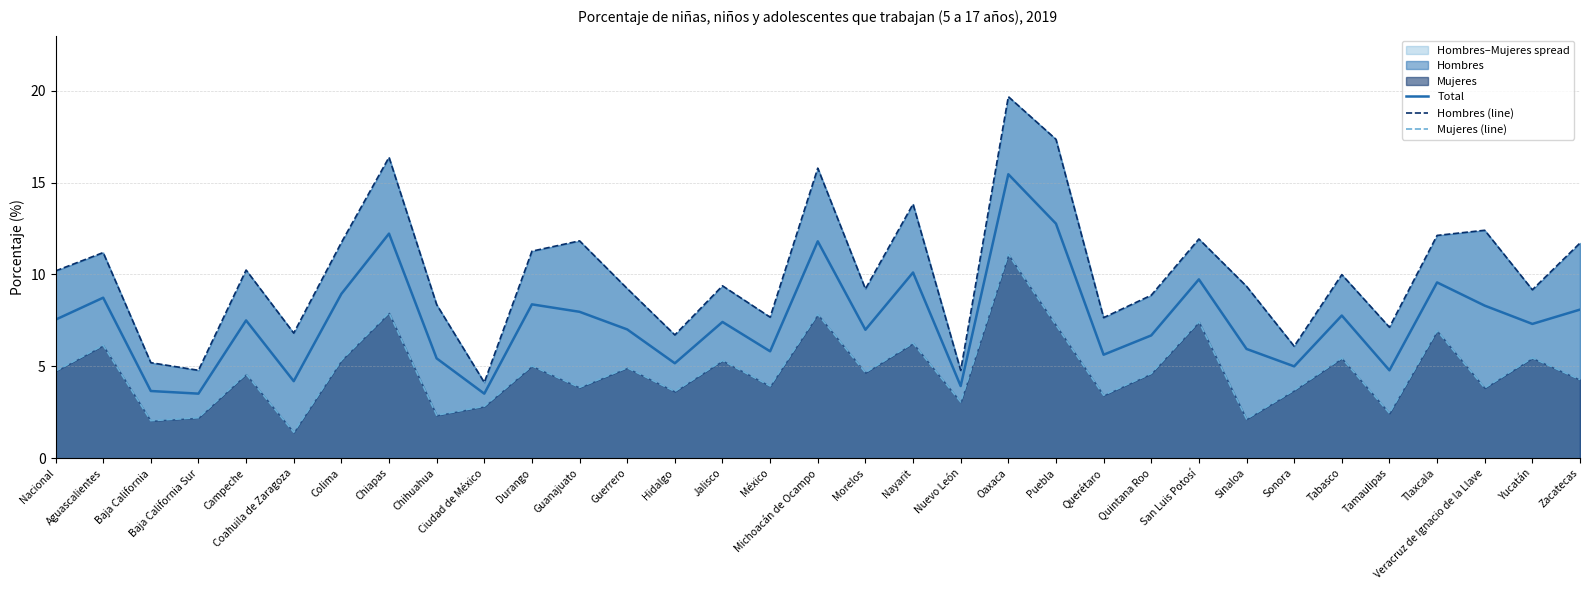

Where is the first local maximum for Hombres (line)?

Aguascalientes